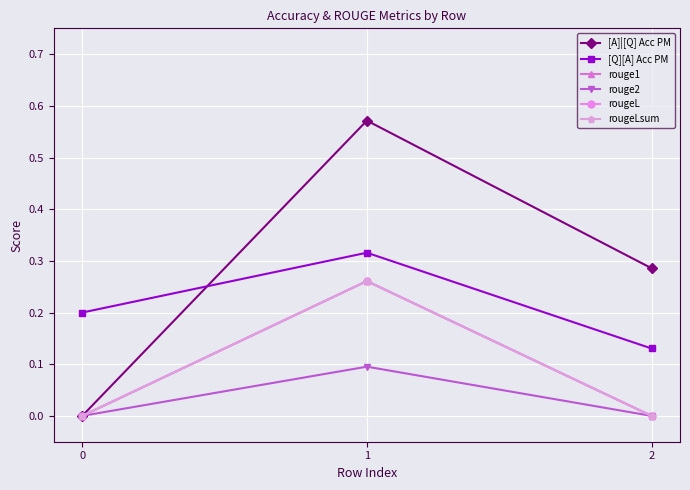

At which category is the sum across all series the highest?

1